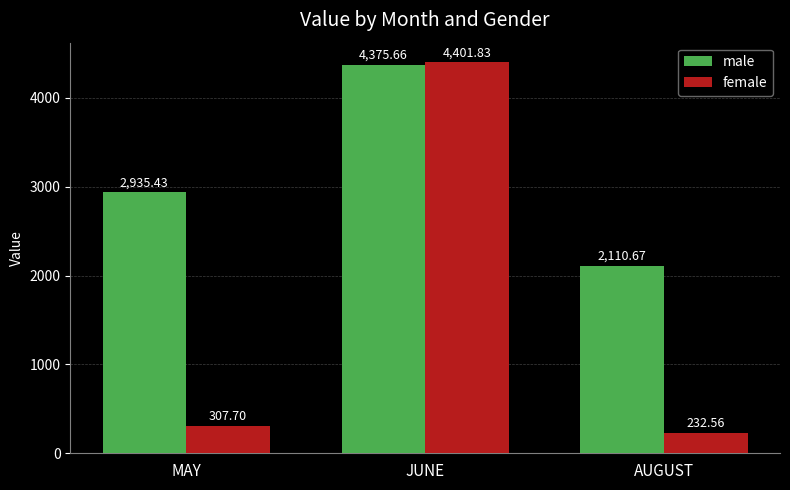

Which series has the largest total across all categories?

male